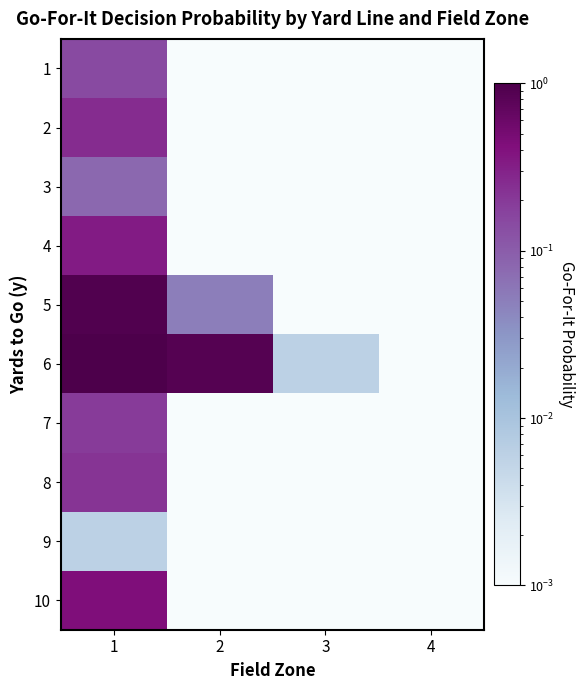

Rank the series by their maximum value, from lowest to highest.

9, 3, 1, 7, 8, 2, 4, 10, 5, 6